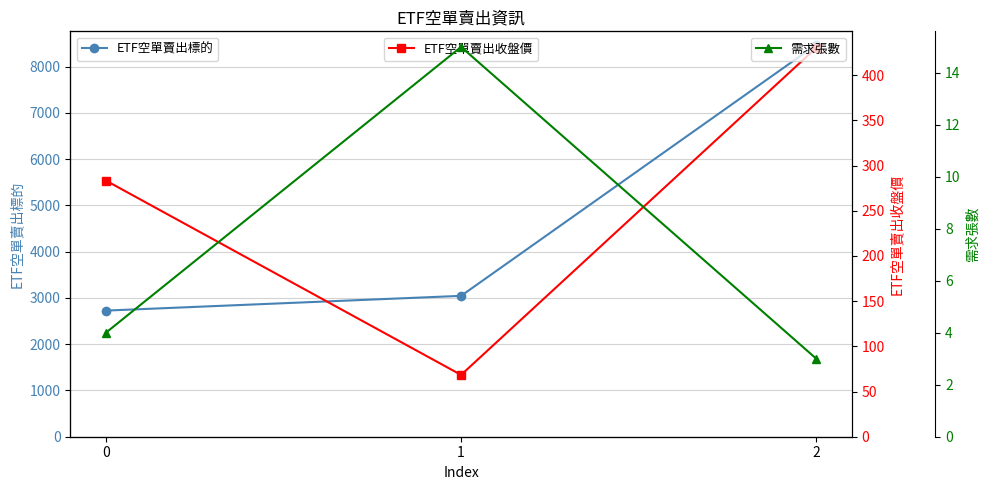

What is the spread (max minus min) of values at 1?

3031.0